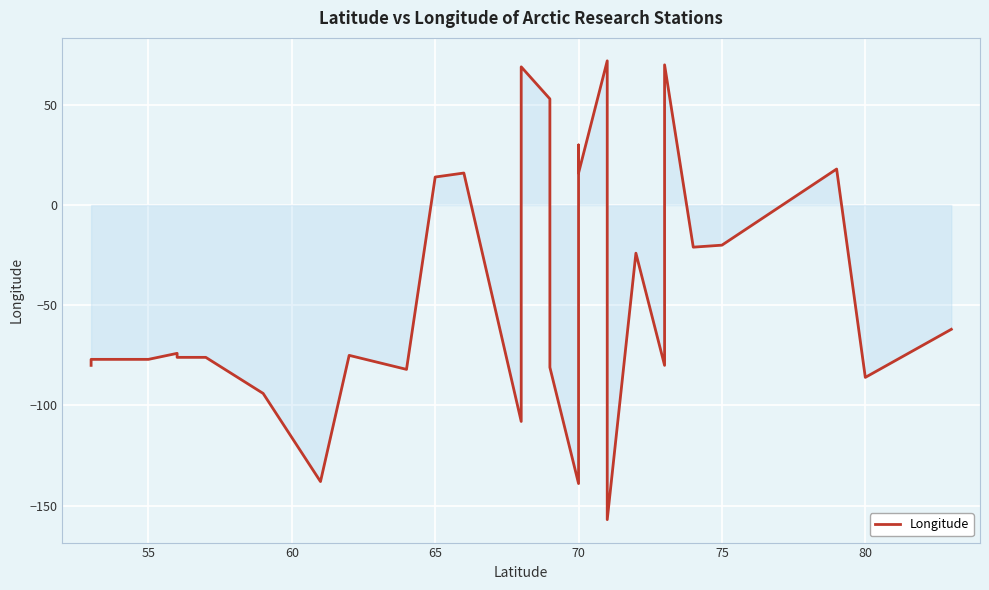

What is the approximate value at 70?

16